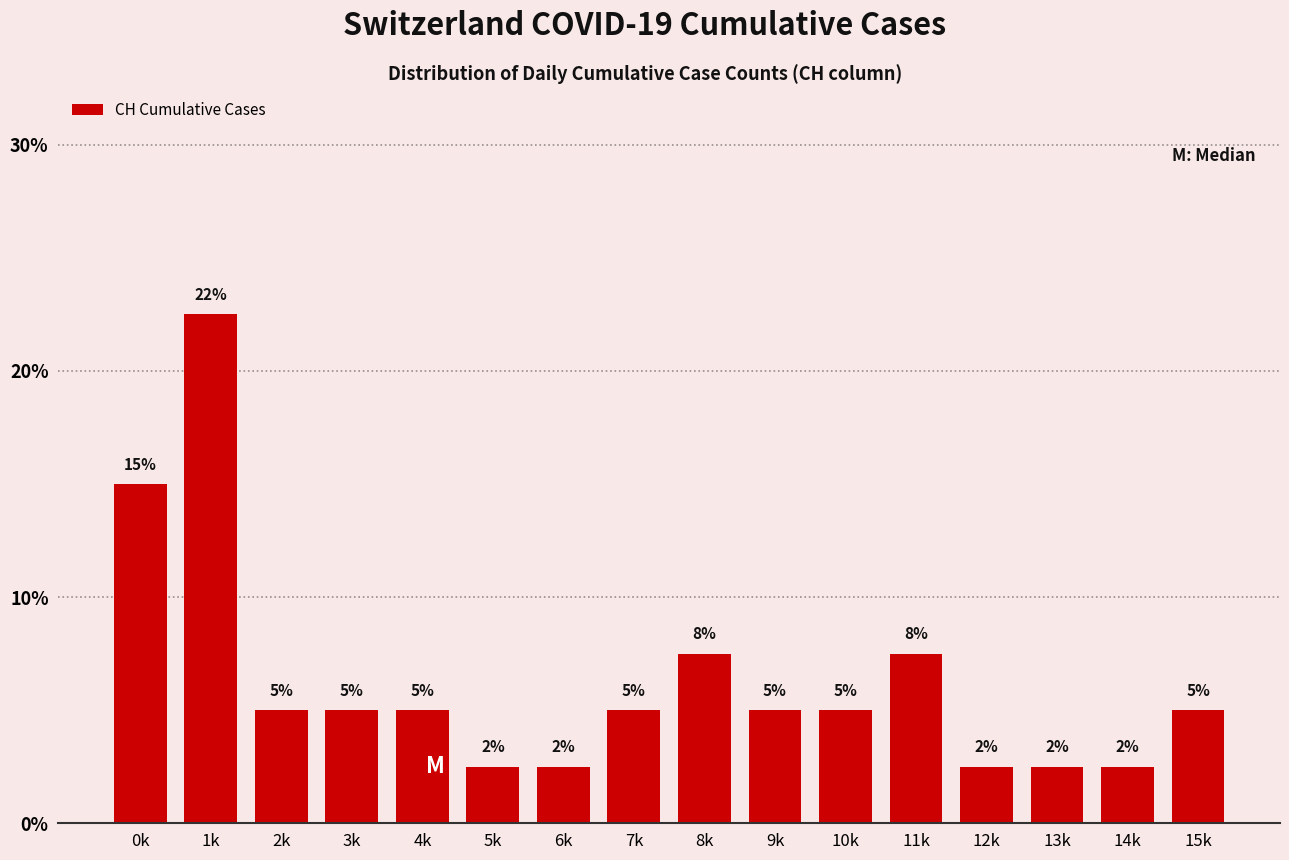

What is the ratio of the value at 8k to the value at 0k?

0.5